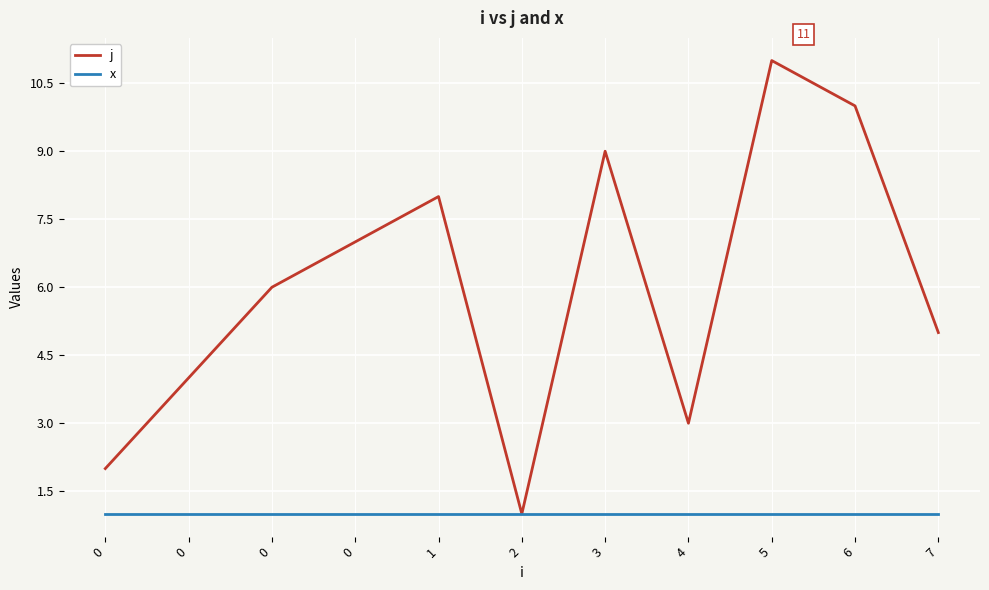

What is the difference between the maximum and minimum values in the j series?

10